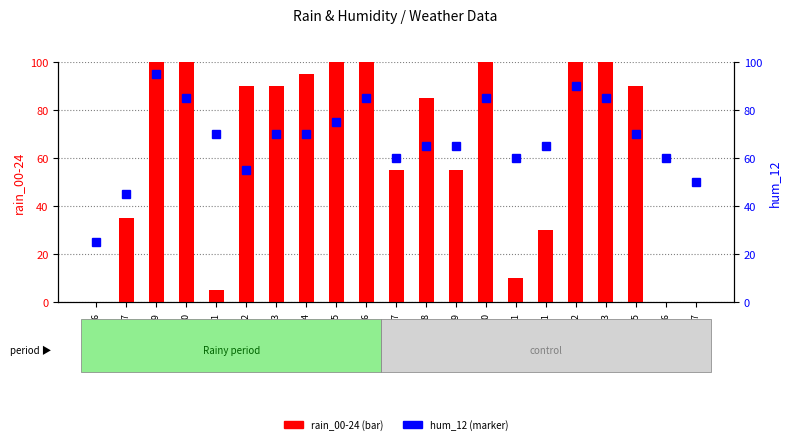

Between 2023-10-30 and 2023-10-20, which is larger?

2023-10-30